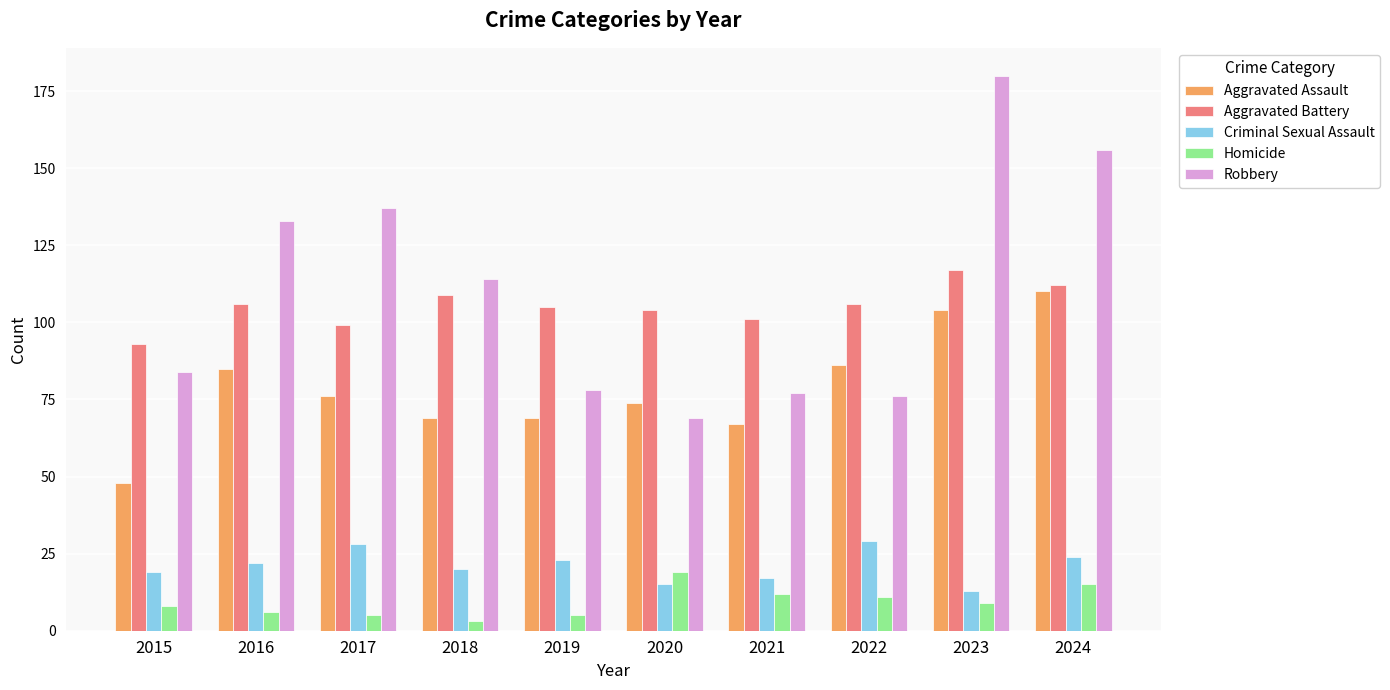

What is the difference between the maximum and minimum values in the Robbery series?

111